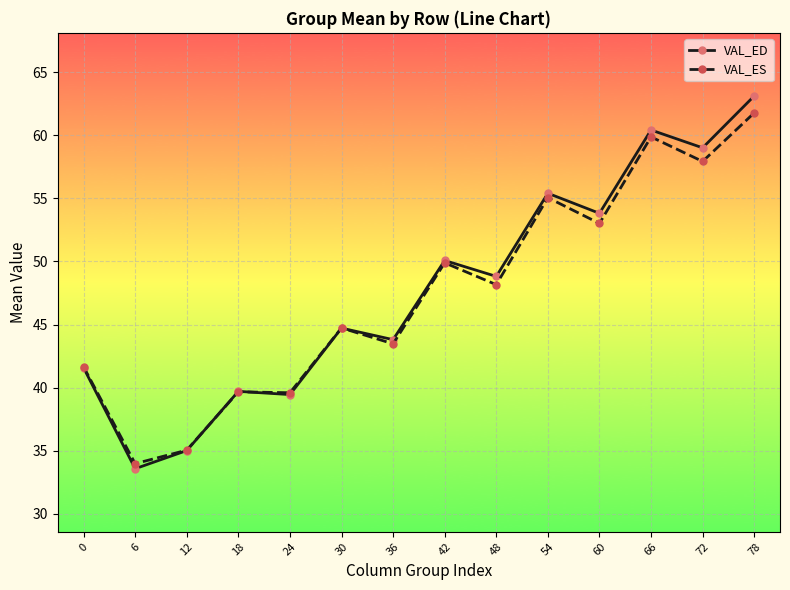

What is the difference between the VAL_ED values at 42 and 60?

3.7